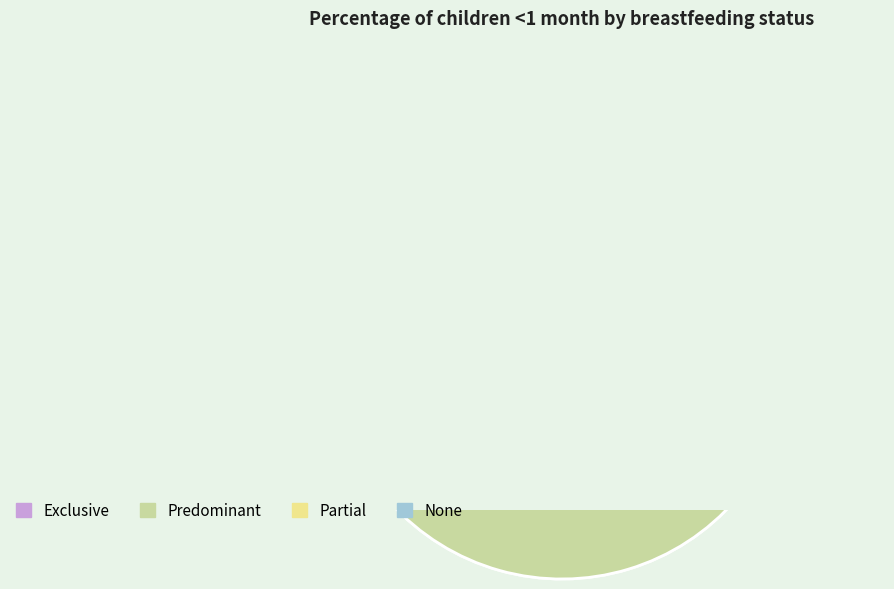

Which has a higher value, Exclusive or None?

Exclusive